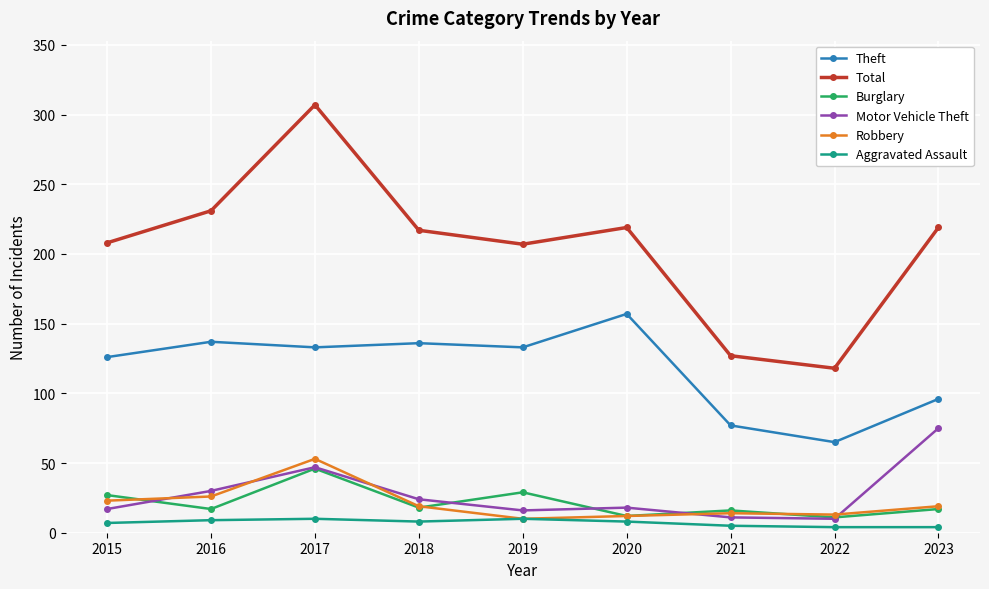

Rank the series by their maximum value, from lowest to highest.

Aggravated Assault, Burglary, Robbery, Motor Vehicle Theft, Theft, Total